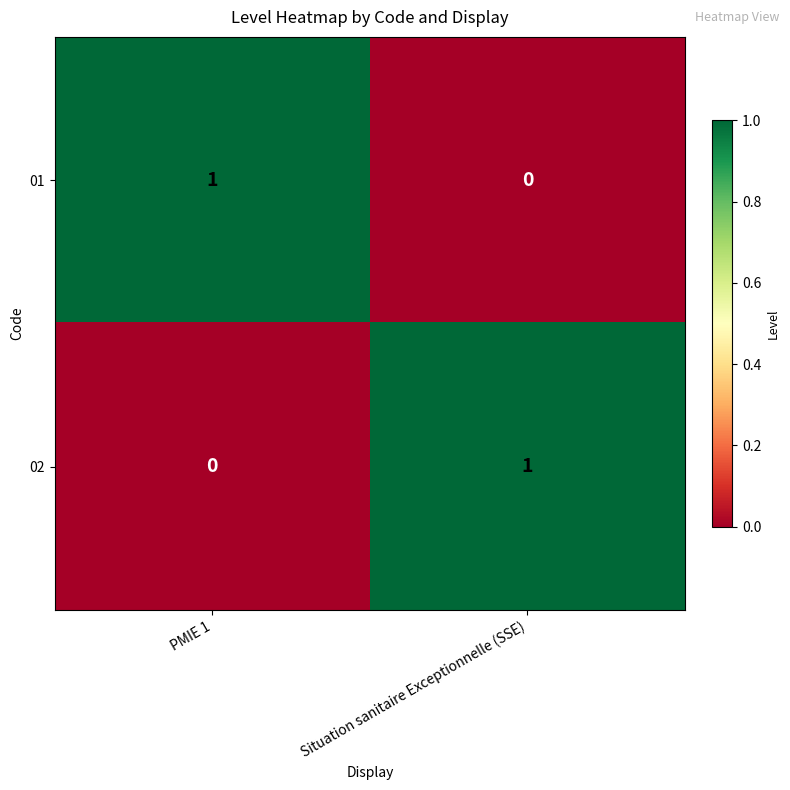

What is the spread (max minus min) of values at PMIE 1?

1